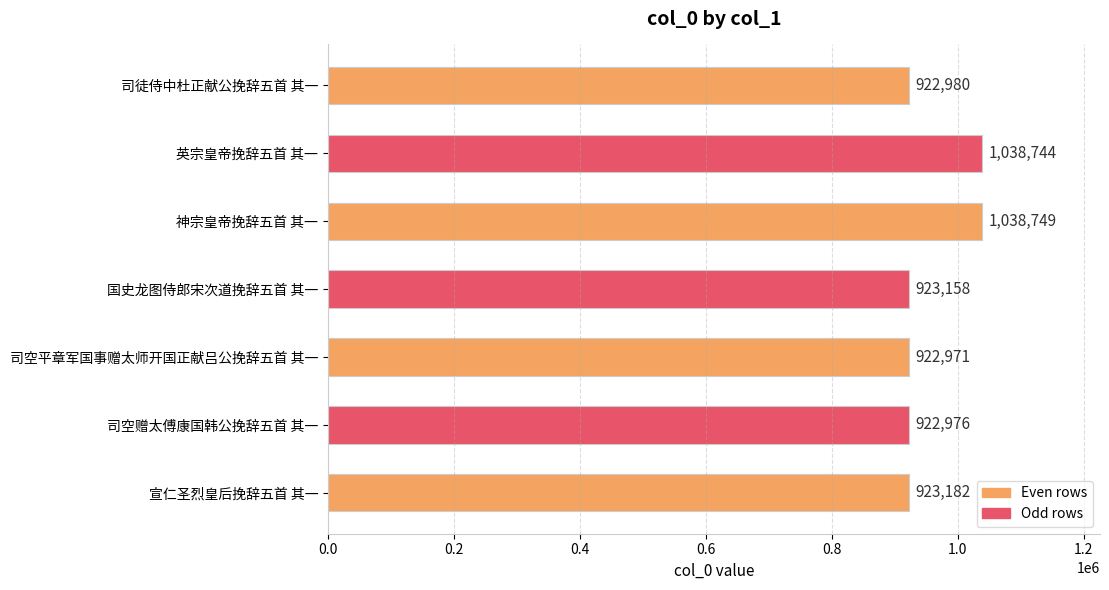

What is the maximum value shown in the chart?

1038749